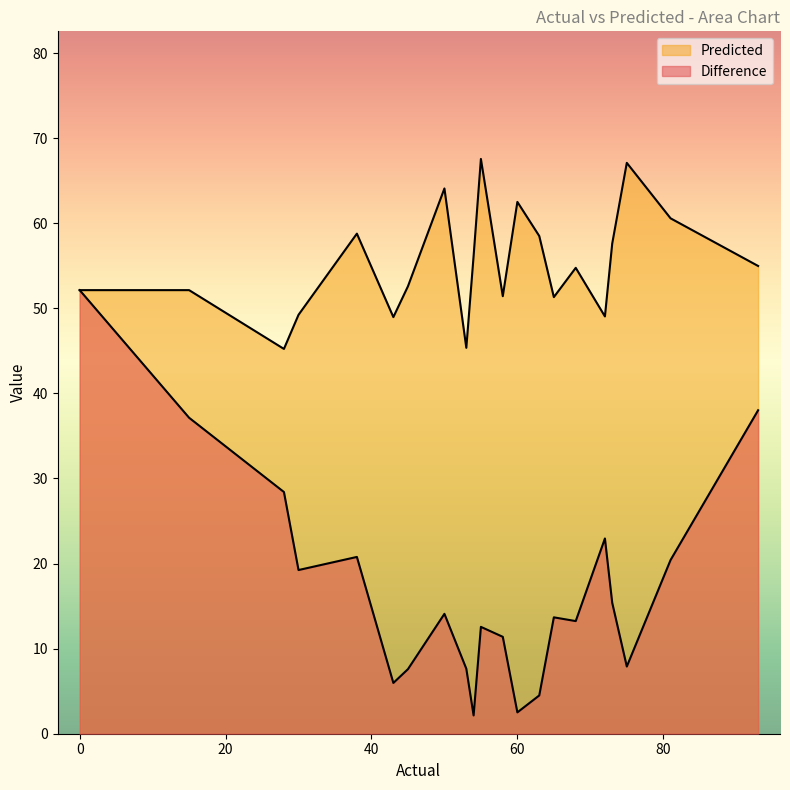

Which has a higher value, 63 or 75?

75